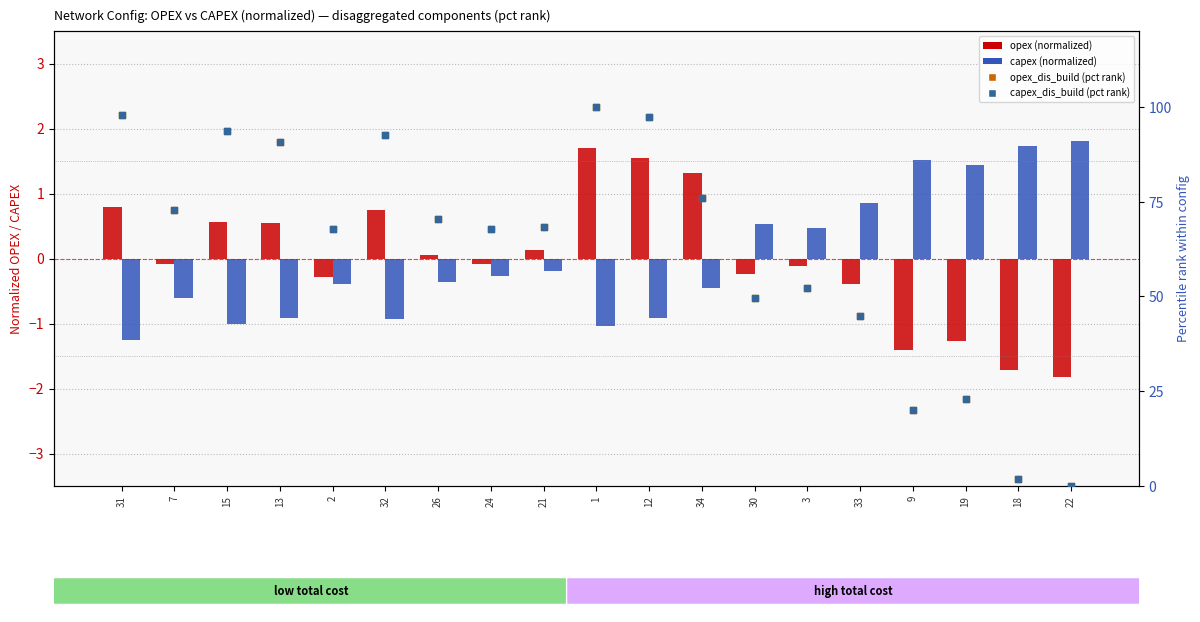

Which series contains the lowest Y value?

opex (normalized)